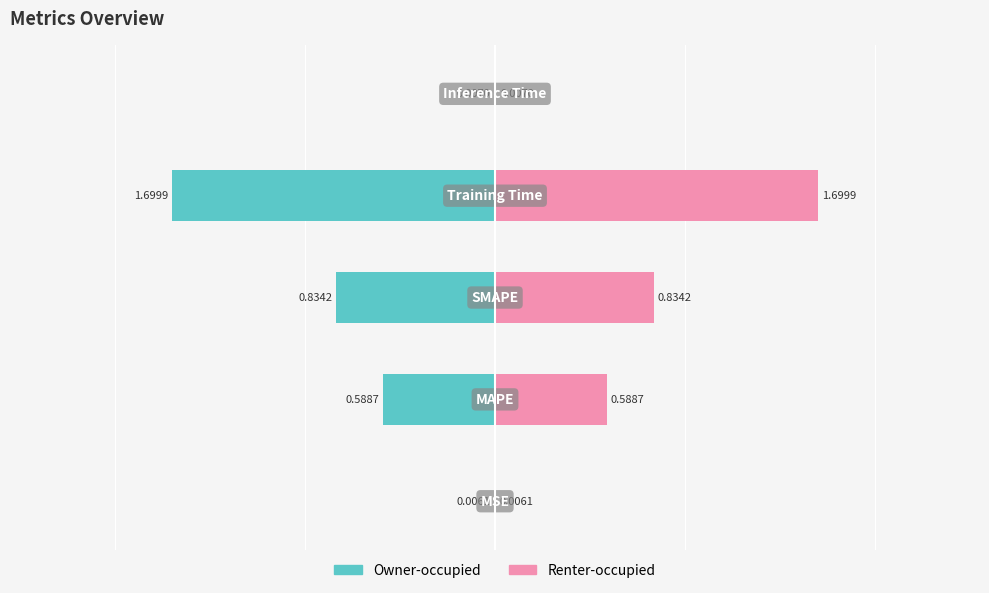

Which series has the largest total across all categories?

col_1 (right)